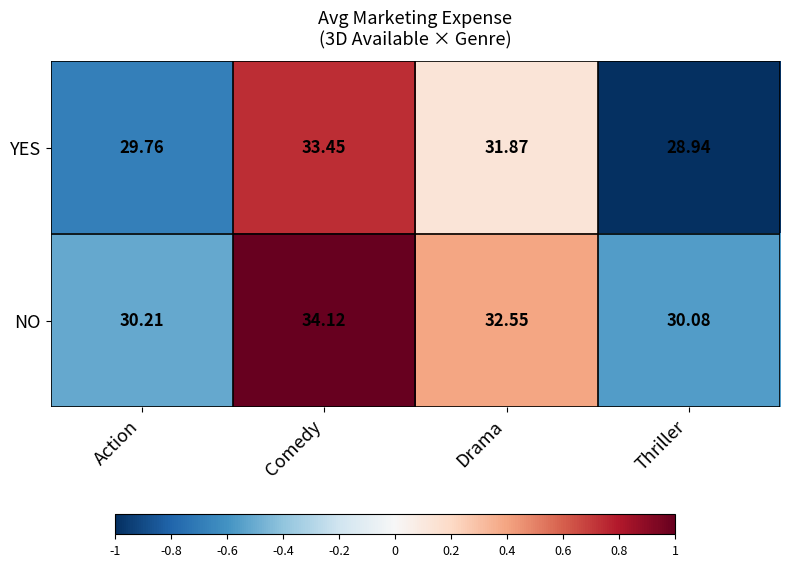

Rank the series by their average value, from lowest to highest.

YES, NO